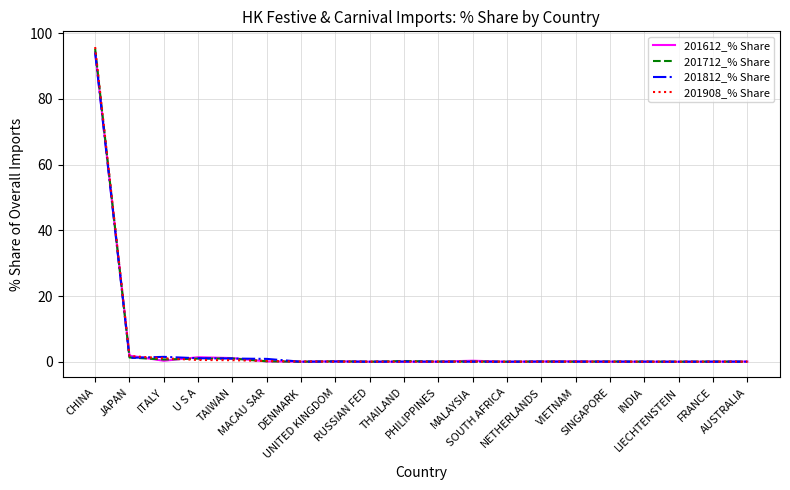

What is the maximum value shown in the chart?

95.8